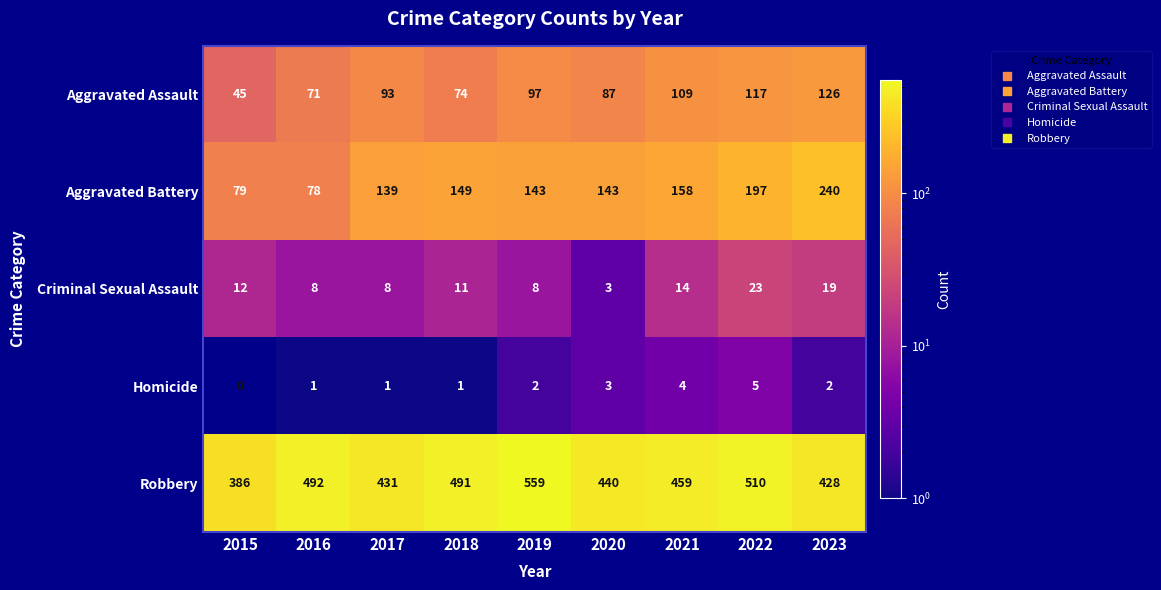

Between 2019 and 2023, which series saw the biggest shift?

Robbery